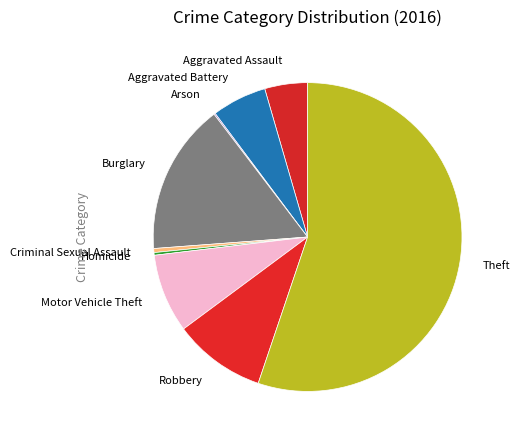

What is the ratio of the value at Robbery to the value at Homicide?

34.5